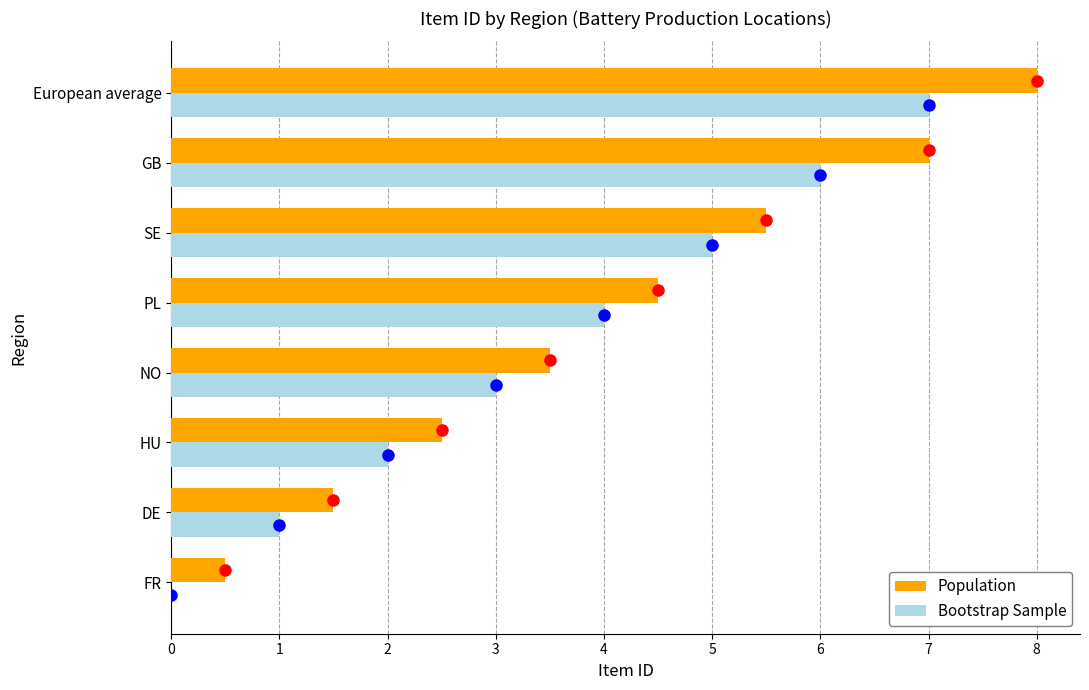

What is the sum of all Population values?

33.0